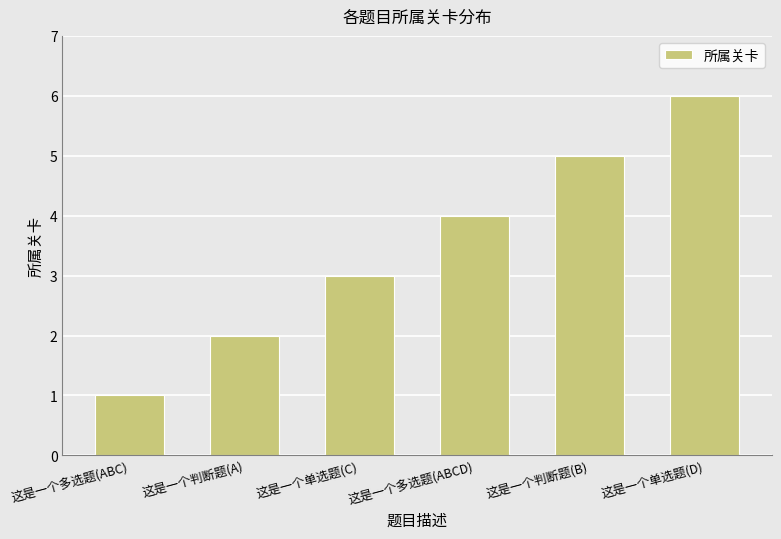

What is the change in value from 这是一个单选题(C) to 这是一个判断题(B)?

+2